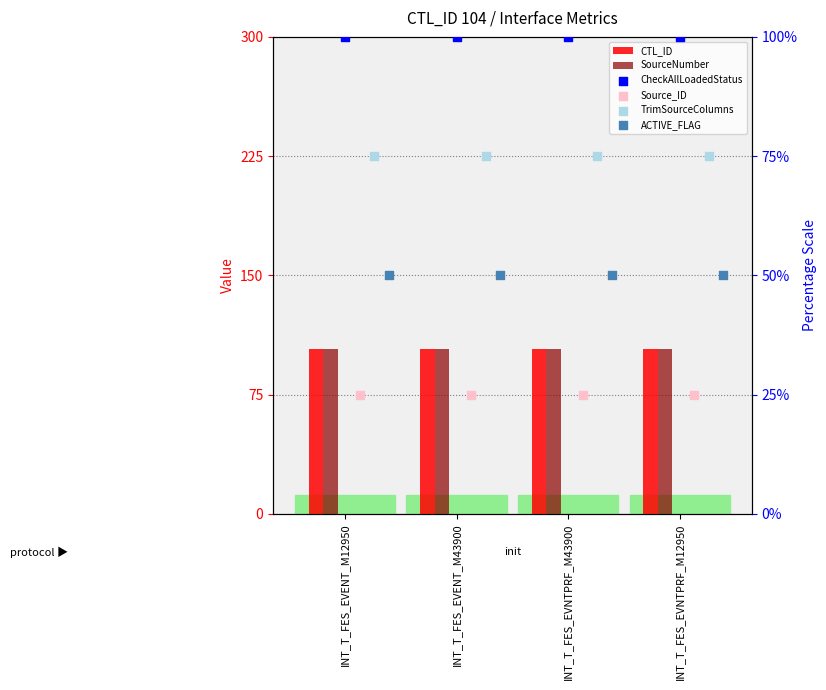

What is the total value across all series at INT_T_FES_EVNTPRF_M12950?

458